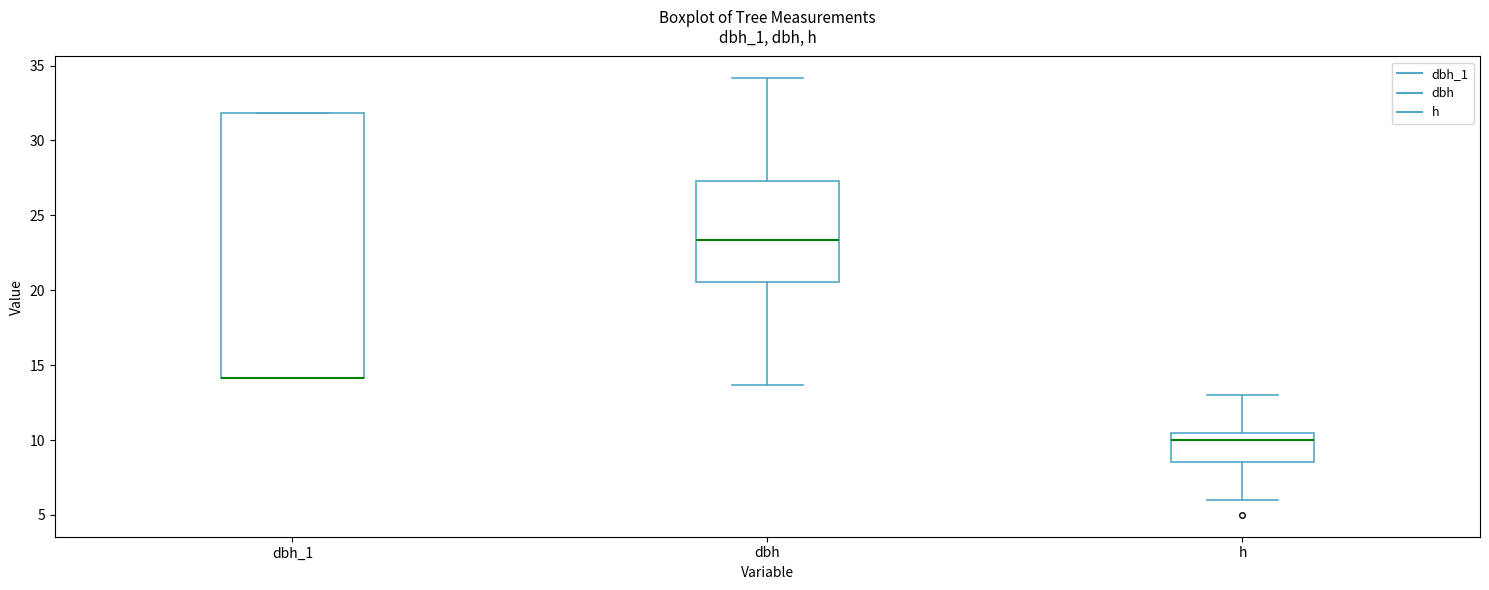

Reading left to right, transcribe this box plot: for each box, give where its median line is, the range the box spans, and where its two whiskers end, as read against the y-axis. The values are not printed on the chart, so give them approximately, as read against the axis.

dbh_1: median 14.0 (drawn on the box's lower edge), box 14.0 to 32.0, whiskers 14.0 to 32.0
dbh: median 23.5, box 20.5 to 27.5, whiskers 13.5 to 34.0
h: median 10.0, box 8.5 to 10.5, whiskers 6.0 to 13.0